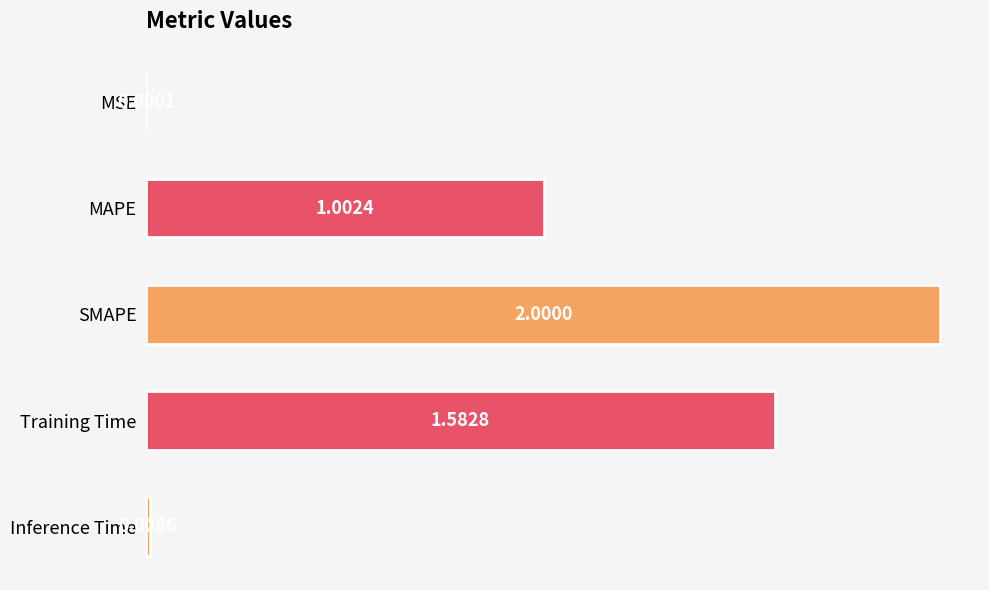

At which label is the value closest to 1?

MAPE